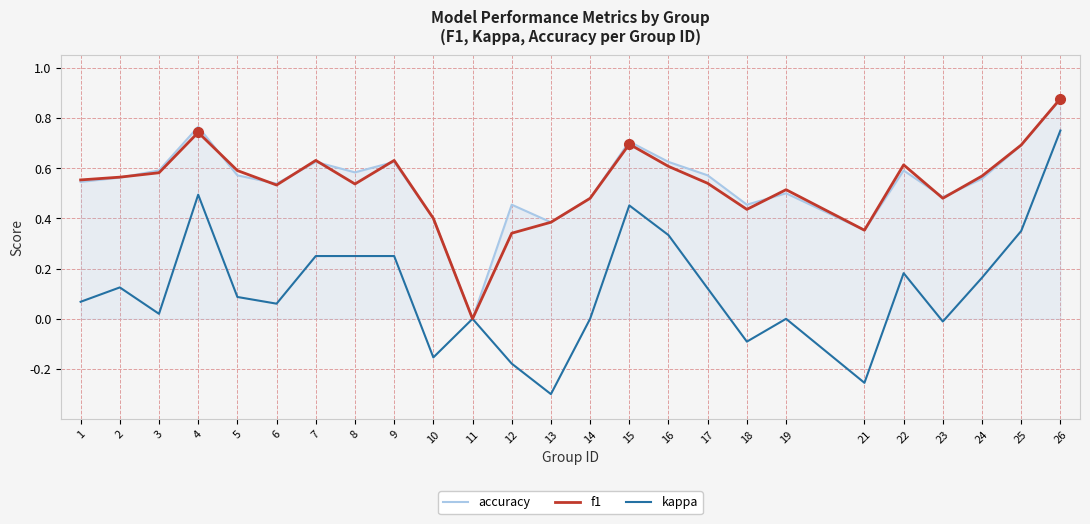

Which category has the lowest value in the f1 series?

11